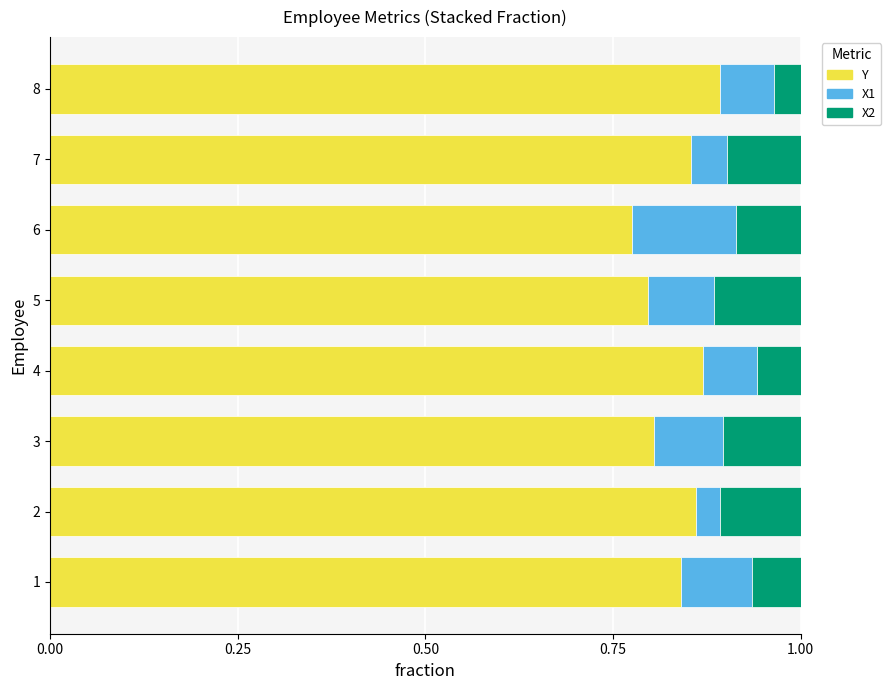

What is the total value across all series at 7?

1.0